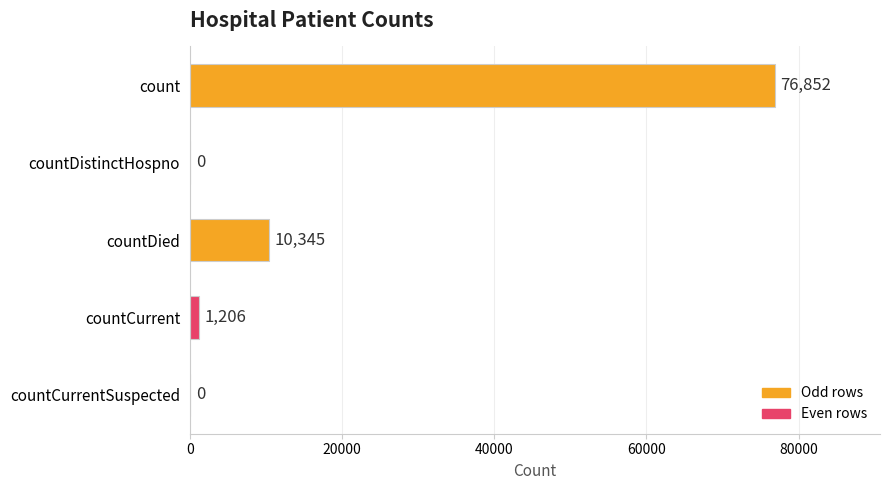

Between count and countDied, which is larger?

count